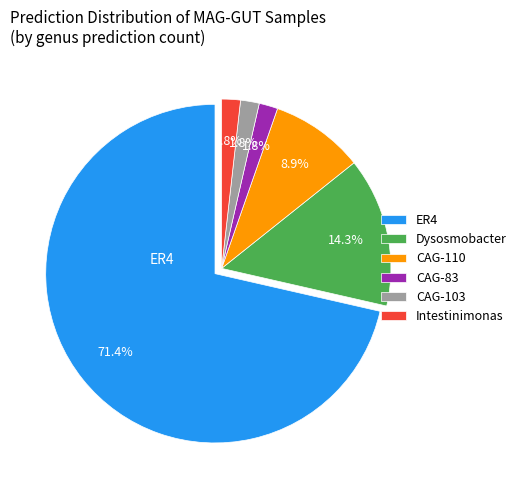

How many slices are in this pie chart?

6